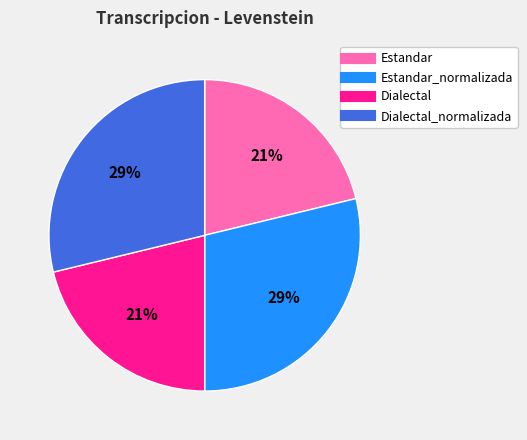

To the nearest percent, what is the difference between the largest and smallest slice percentages?

8%